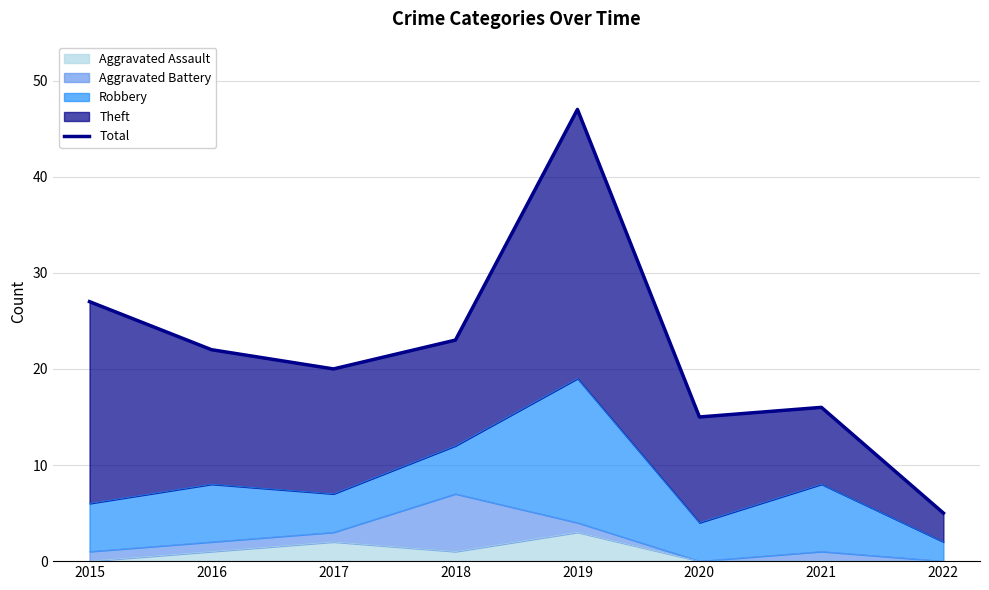

Rank the categories by value from lowest to highest.

2022, 2020, 2021, 2017, 2016, 2018, 2015, 2019